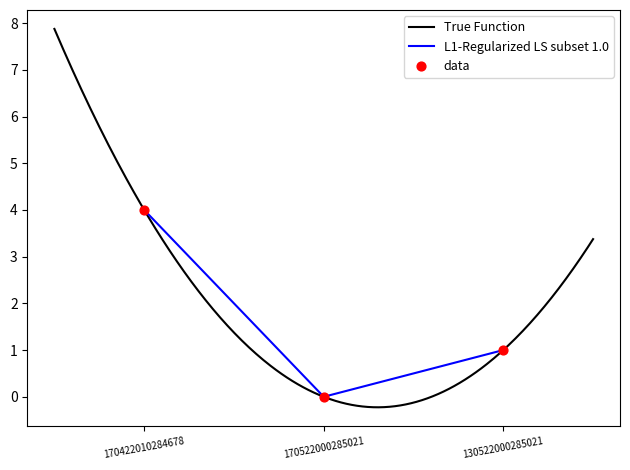

Which has a higher value, 170522000285021 or 170422010284678?

170422010284678